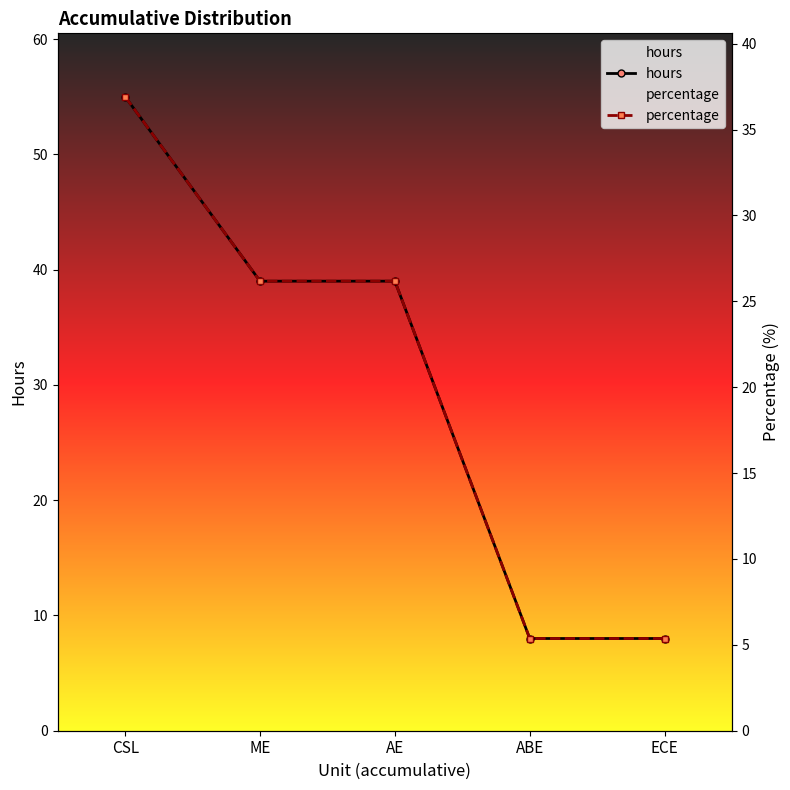

How many values in the hours series are below 39?

2